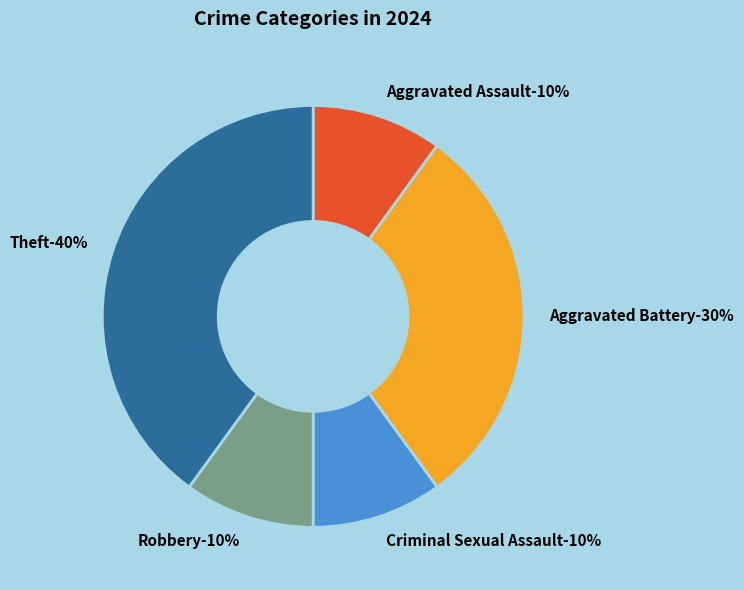

Count the number of slices in the pie.

5